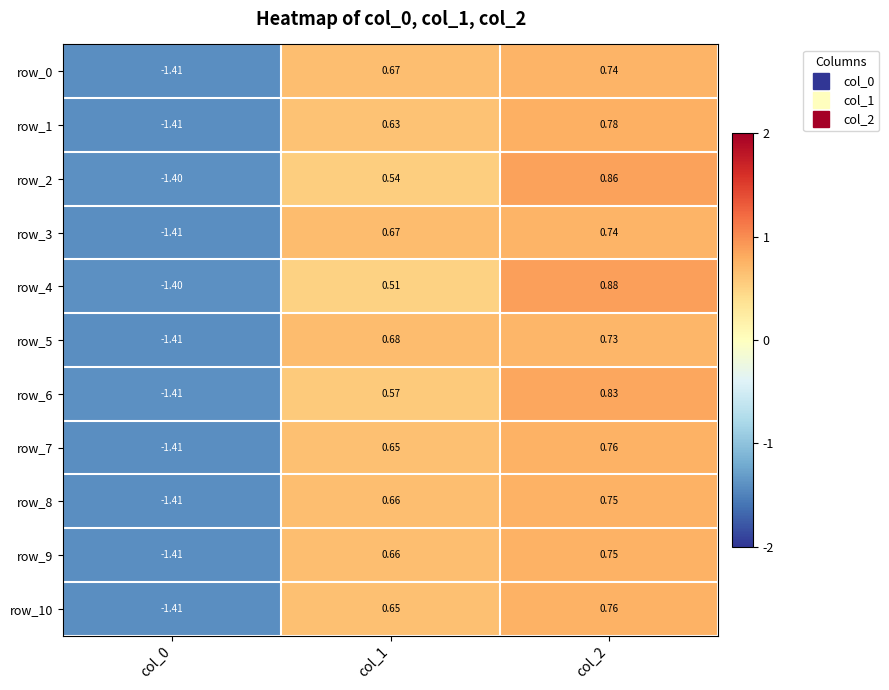

The value of row_9 at col_0 is -2.1. True or false?

False